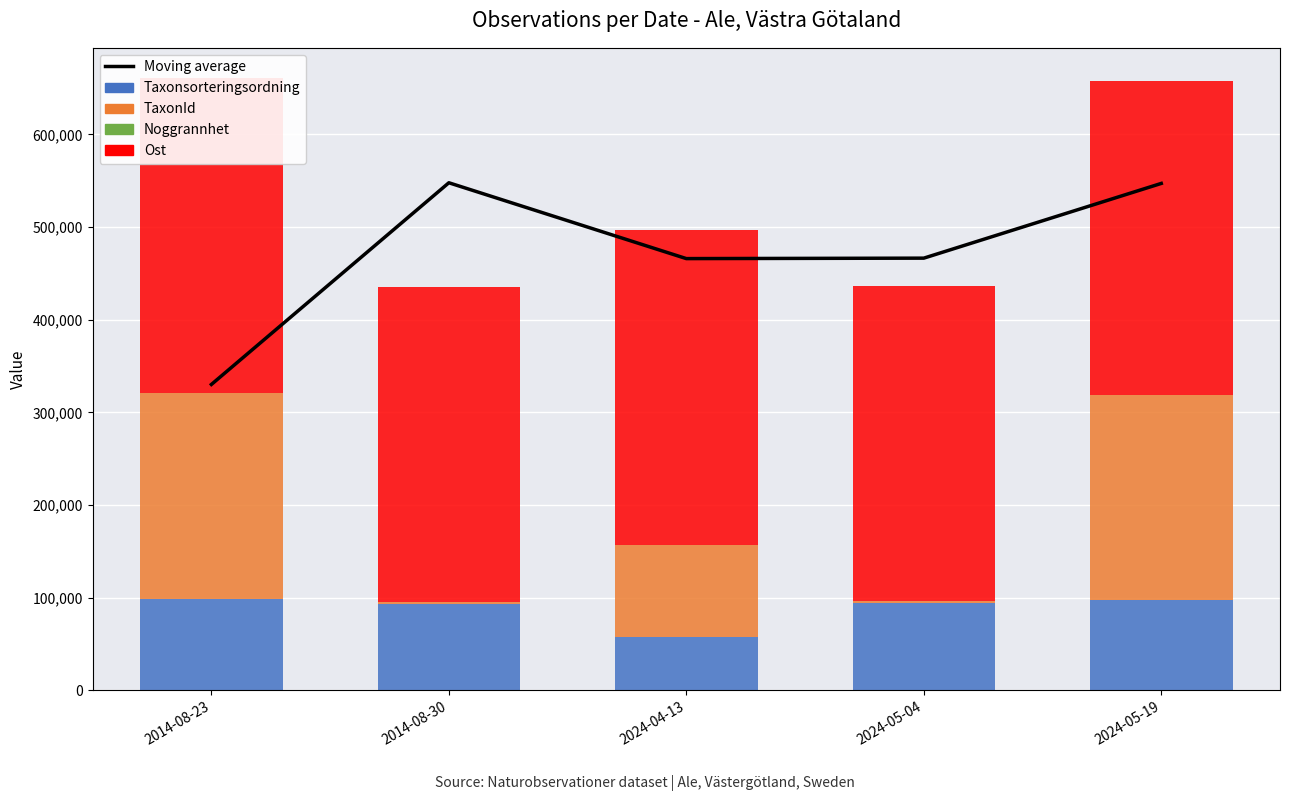

How many values in the Taxonsorteringsordning series are below 94078?

2